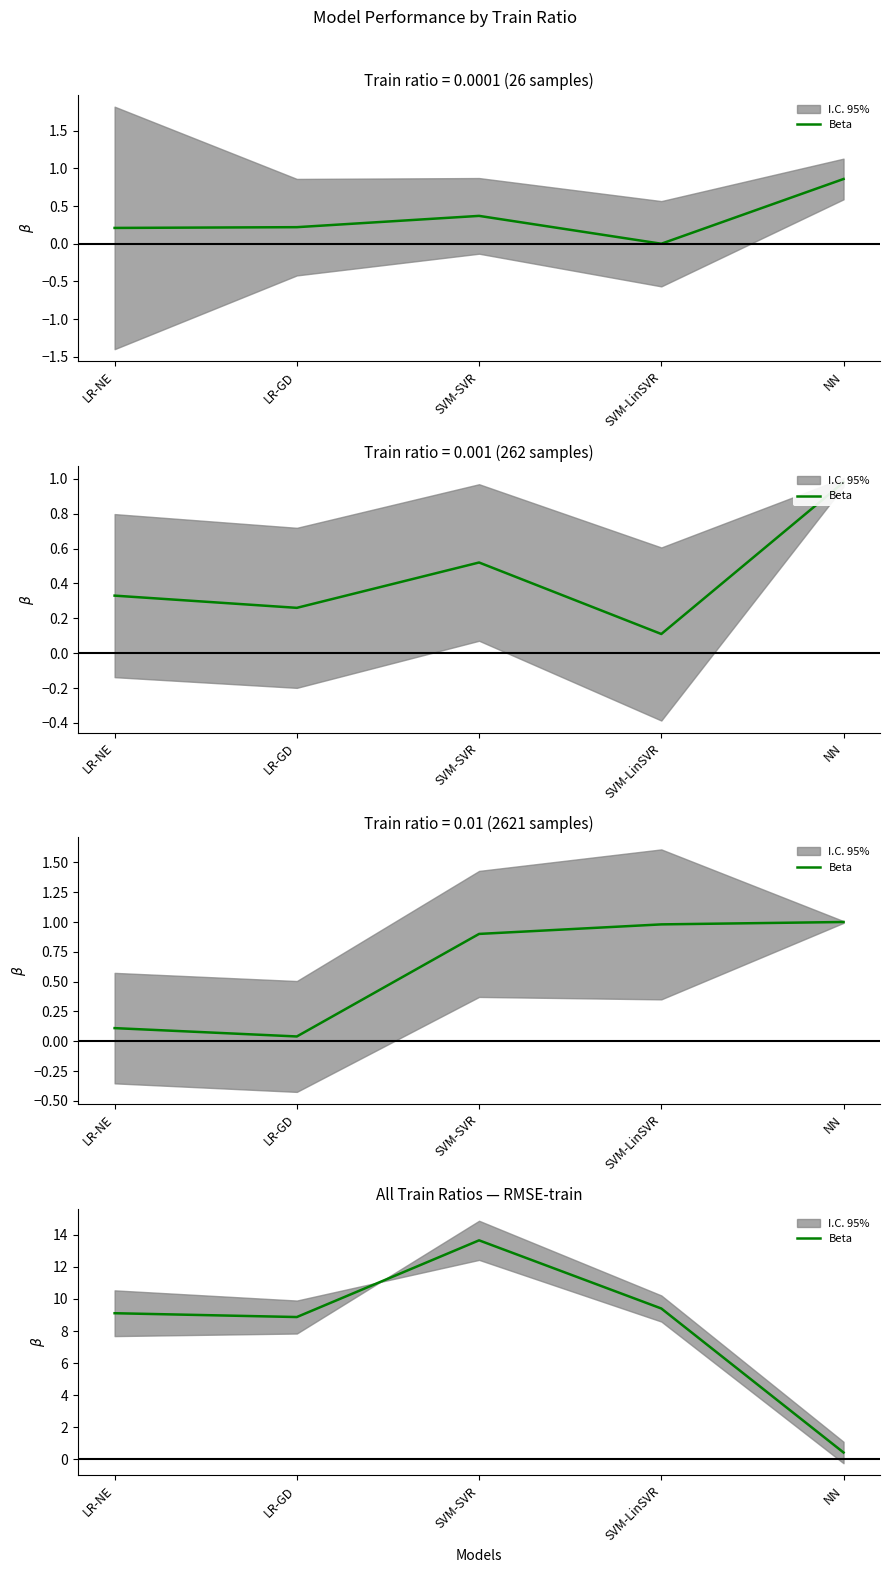

How many data points does each series have?

5